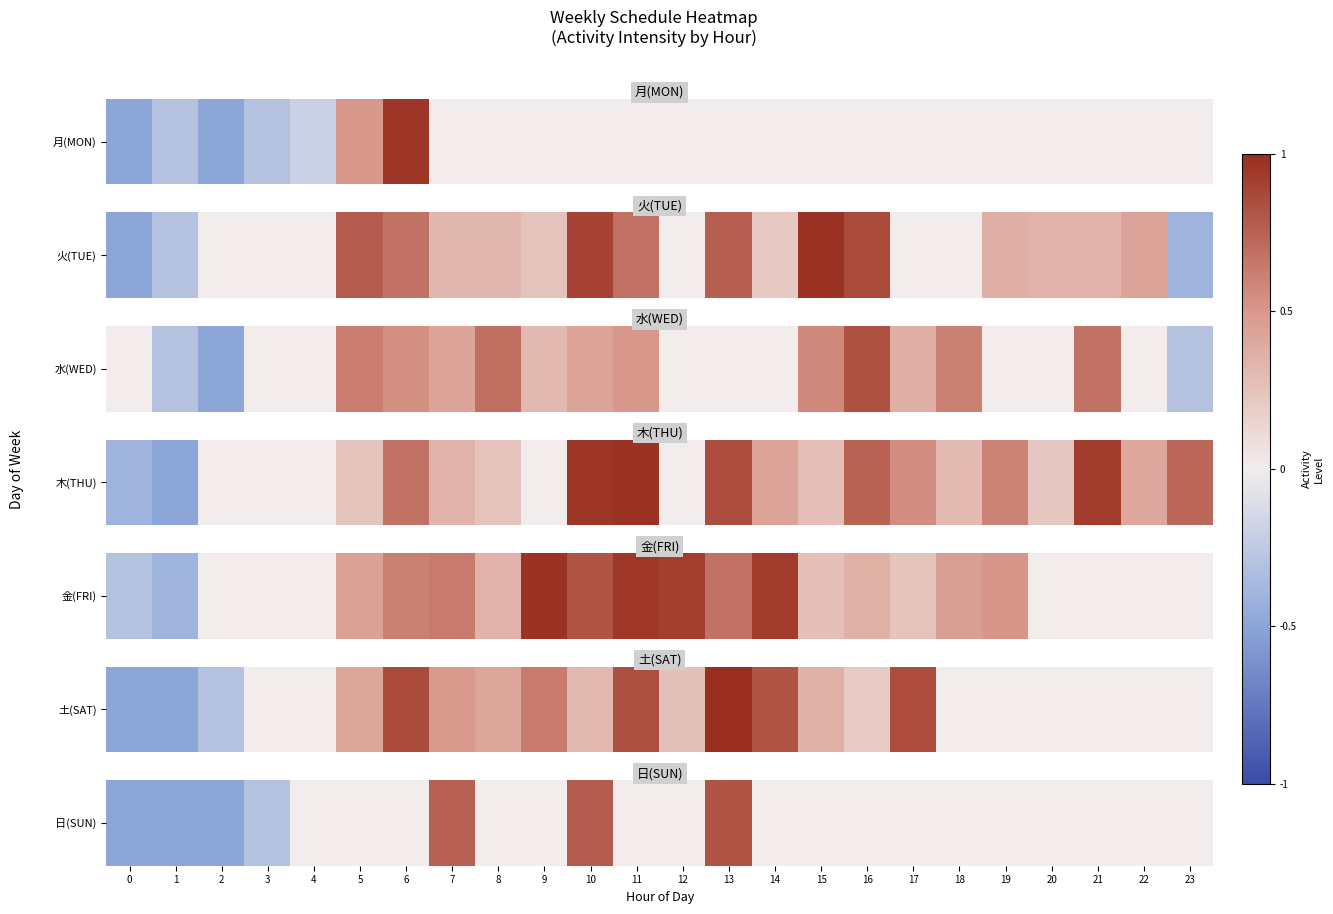

Rank the categories by value from lowest to highest.

0, 1, 2, 3, 4, 5, 6, 8, 9, 11, 12, 14, 15, 16, 17, 18, 19, 20, 21, 22, 23, 7, 10, 13